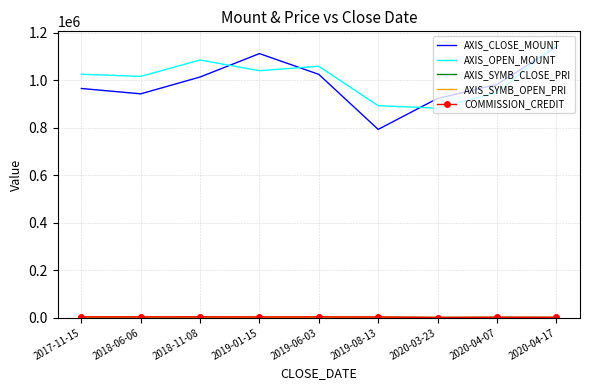

Which series changed the most between 2018-06-06 and 2019-08-13?

AXIS_CLOSE_MOUNT